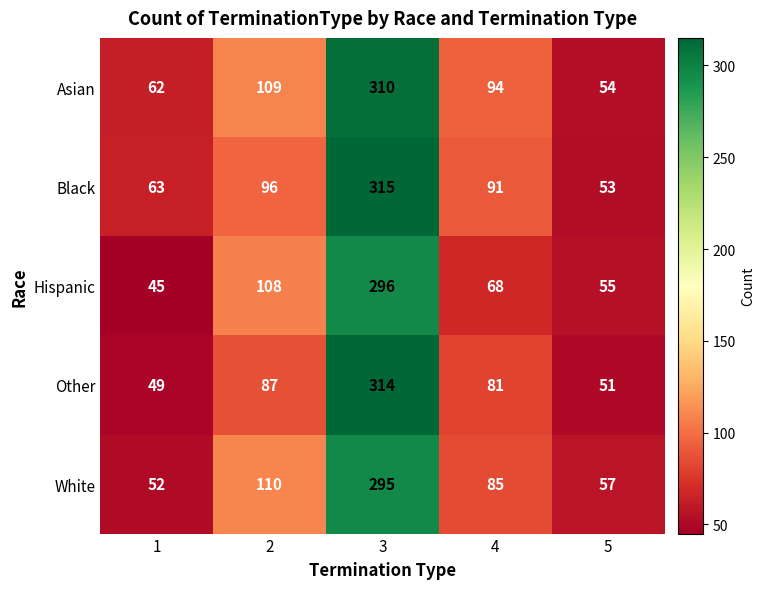

Which category has the highest value in the Other series?

3